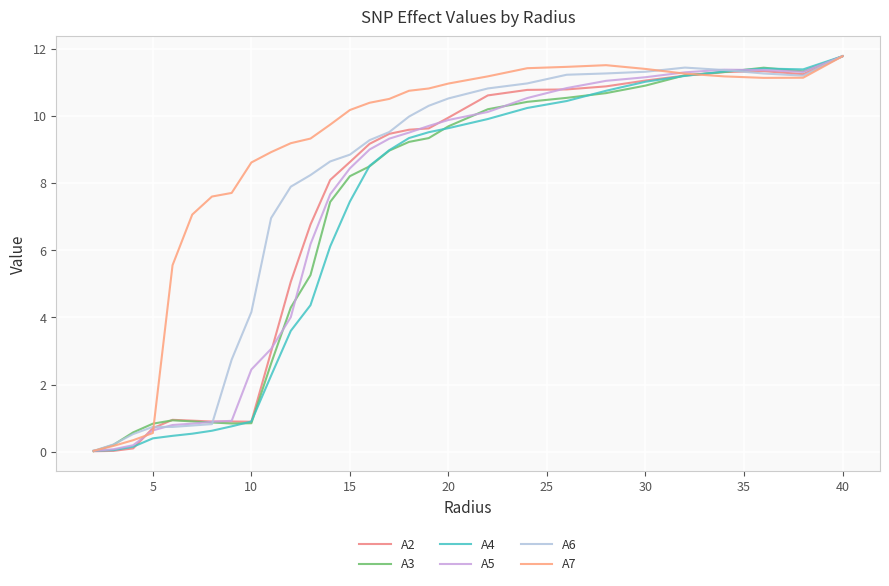

How many lines are shown in the chart?

6